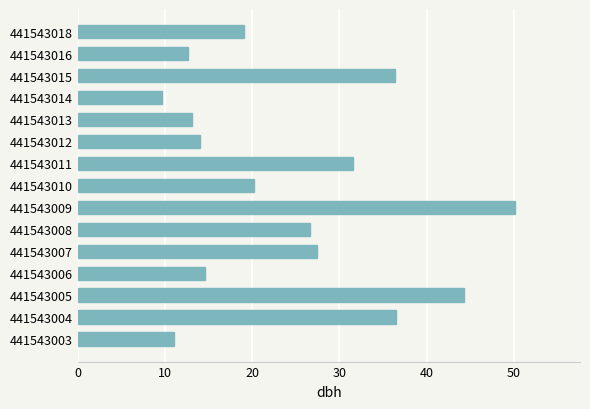

How many bars are there in total?

15